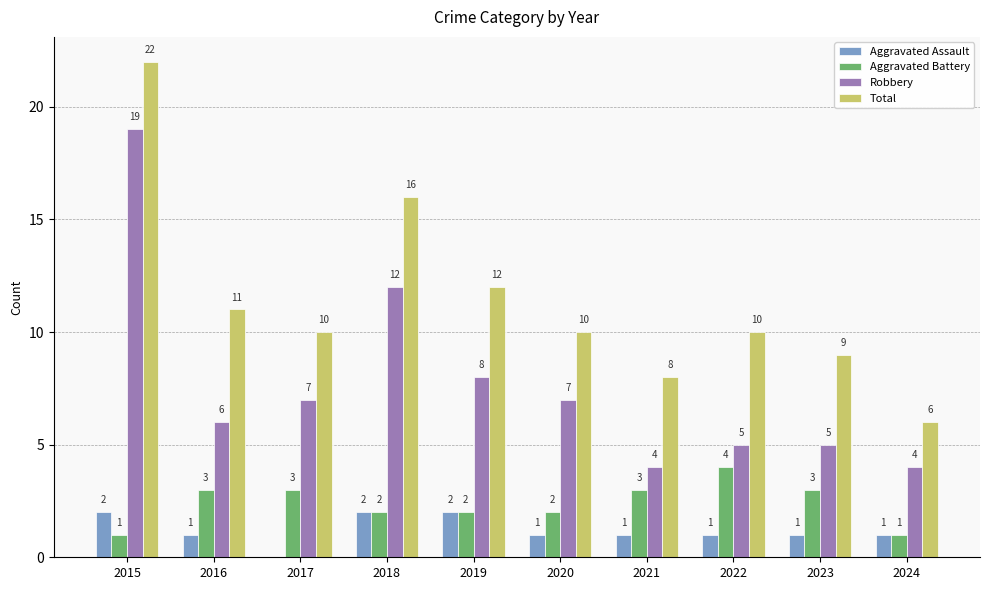

Which series changed the most between 2016 and 2021?

Total